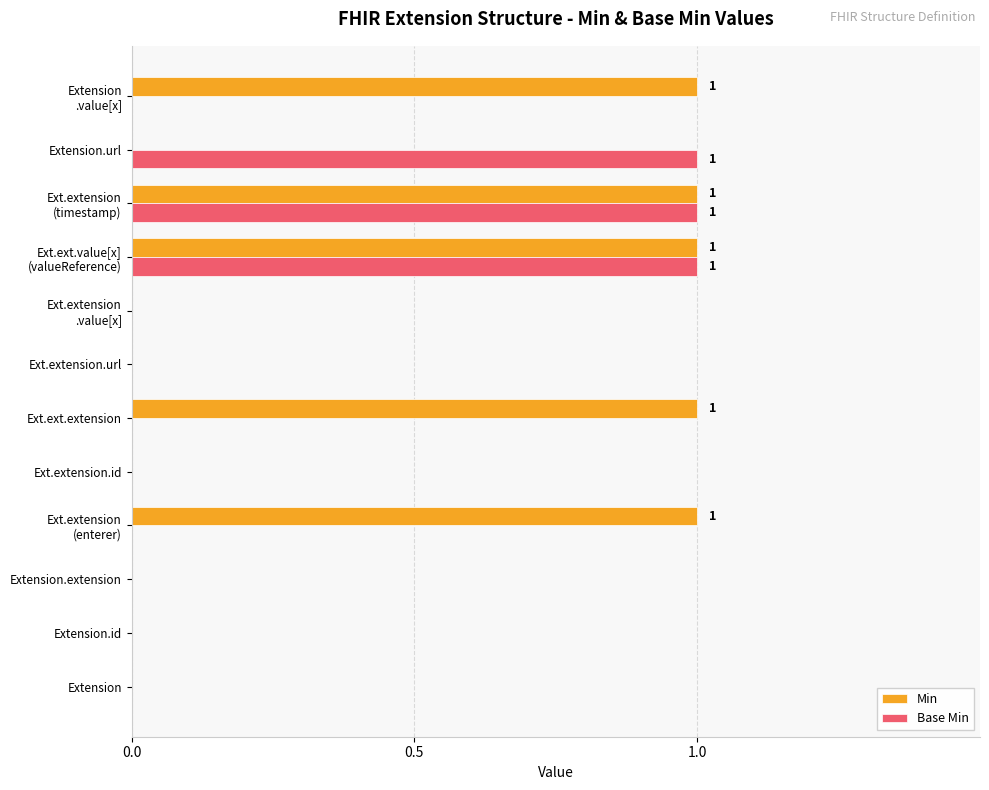

Which series has the largest total across all categories?

Min